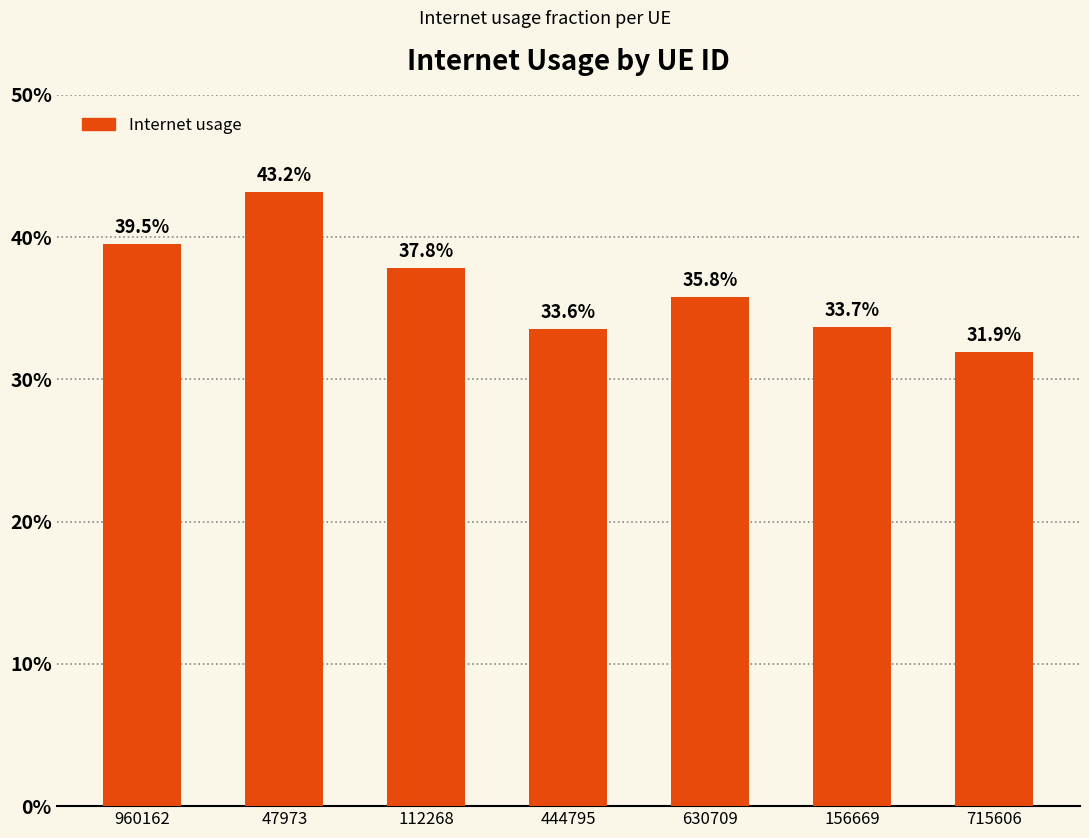

Are the bars horizontal?

No